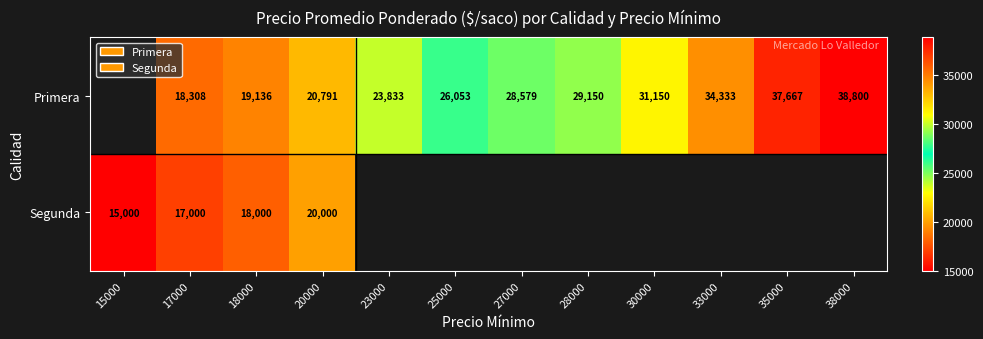

Is the value of Primera at 20000 greater than the value of Segunda at 15000?

Yes